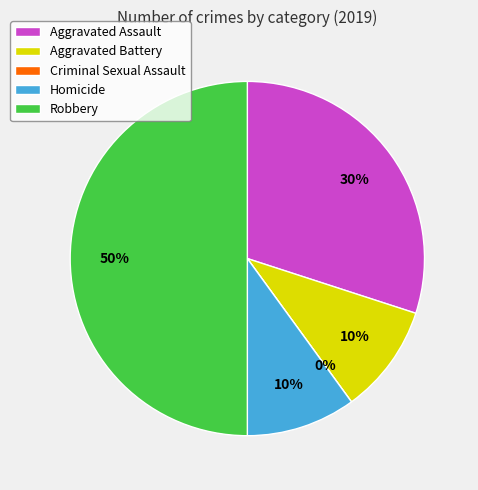

To the nearest percent, what is the difference between the largest and smallest slice percentages?

50%